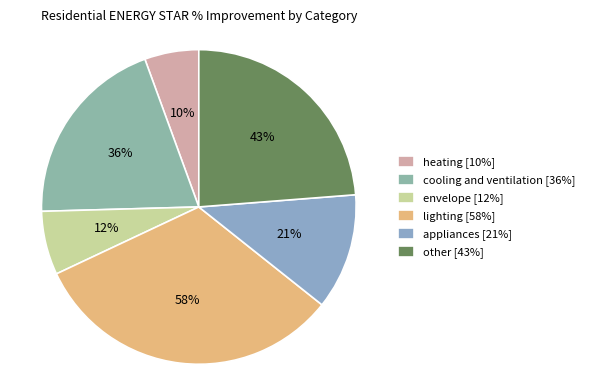

The other slice represents 16% of the pie. True or false?

False